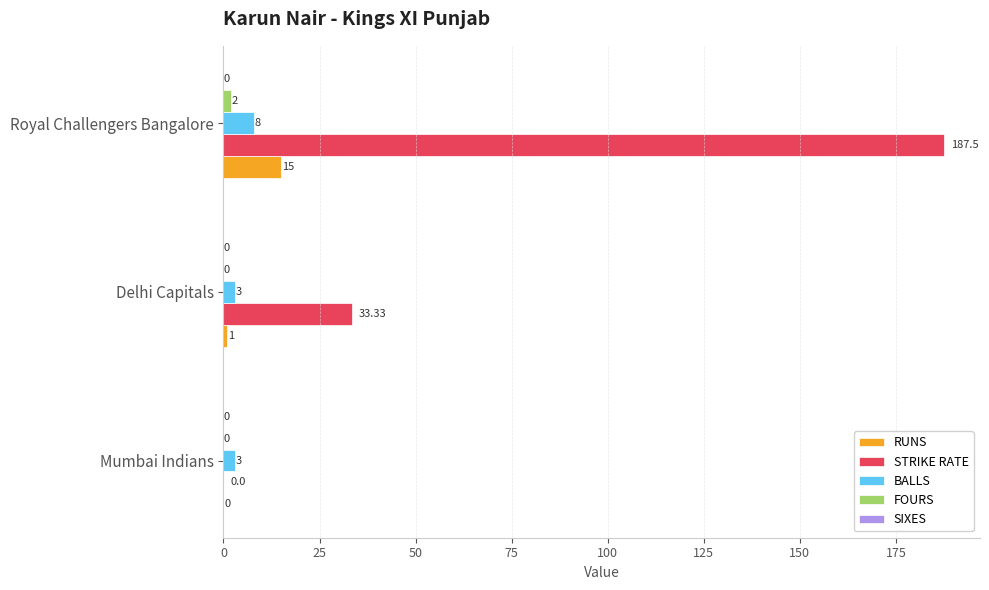

At which label is RUNS closest to 7?

Delhi Capitals